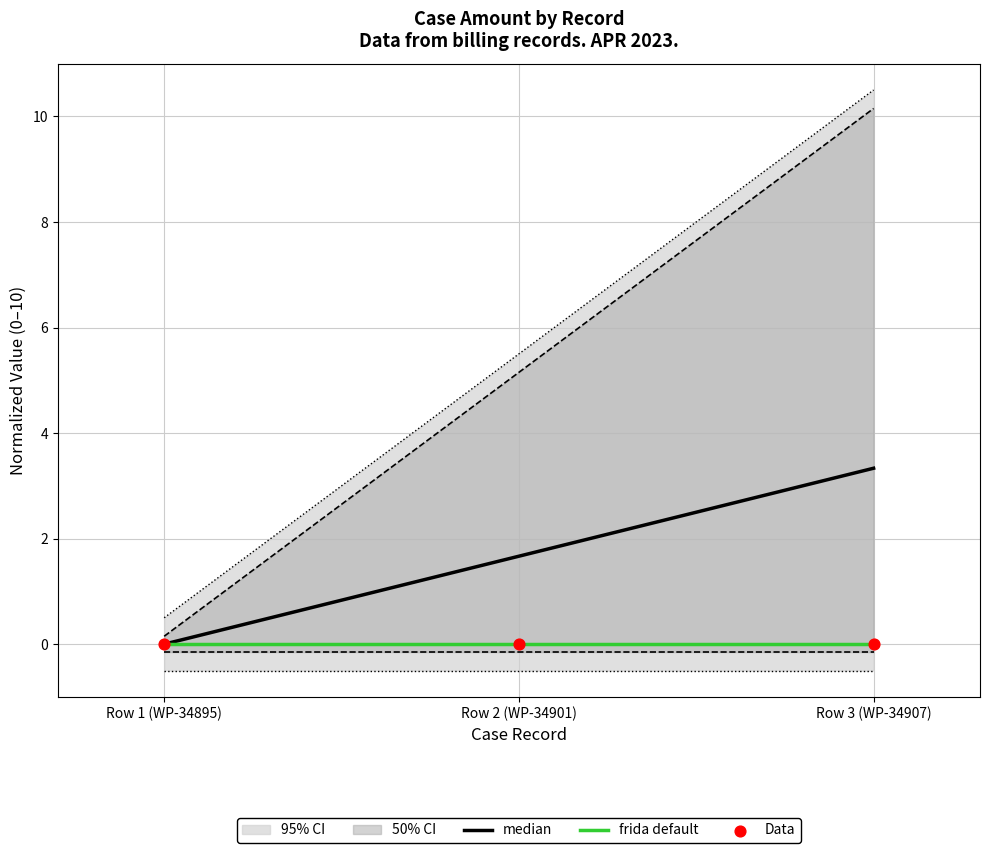

Which series contains the lowest Y value?

median